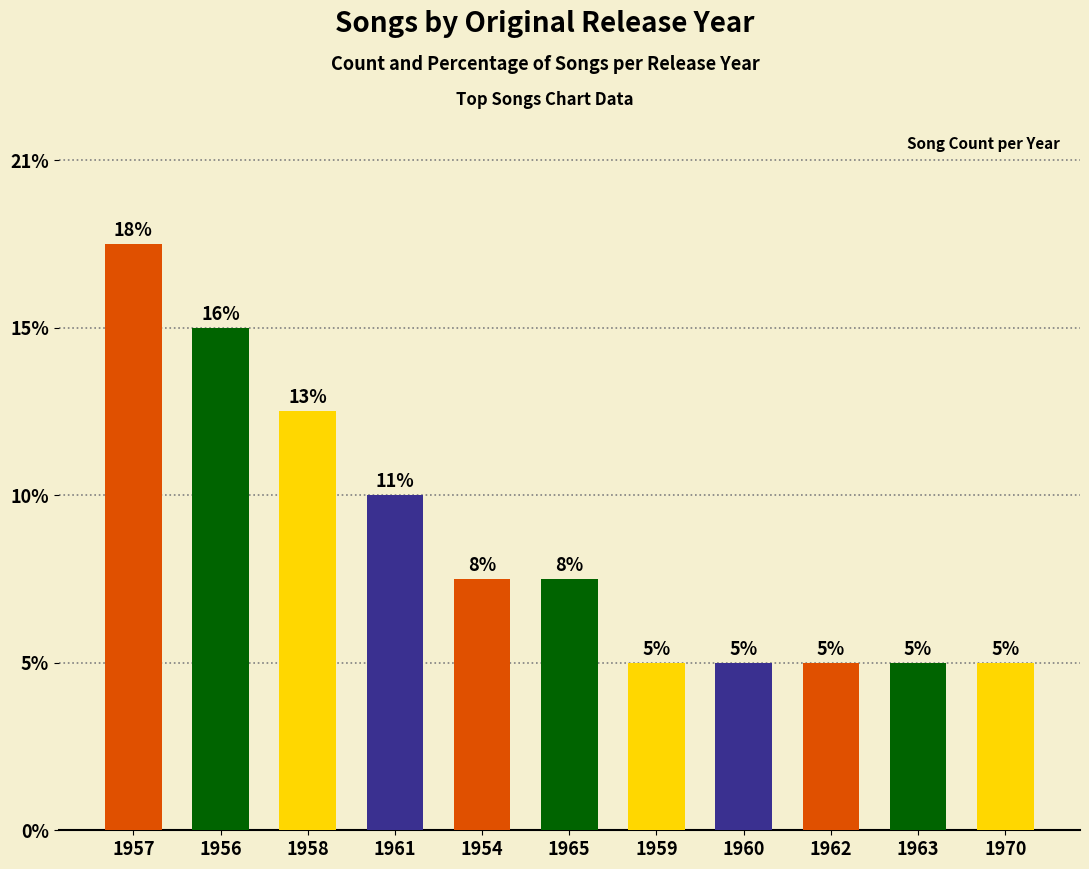

Does the chart contain any negative values?

No